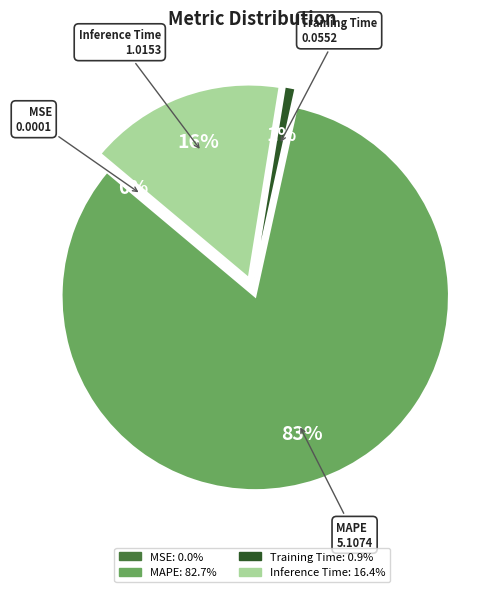

The MSE slice represents 0% of the pie. True or false?

True